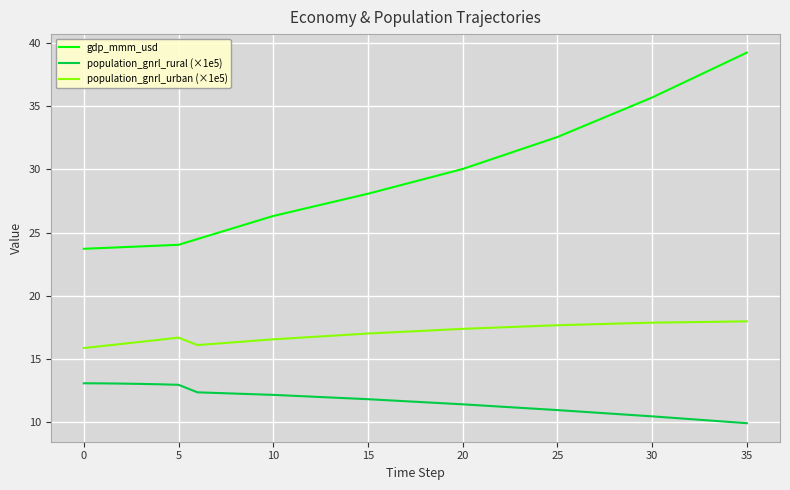

What are all the series names shown in the legend?

gdp_mmm_usd, population_gnrl_rural (×1e5), population_gnrl_urban (×1e5)